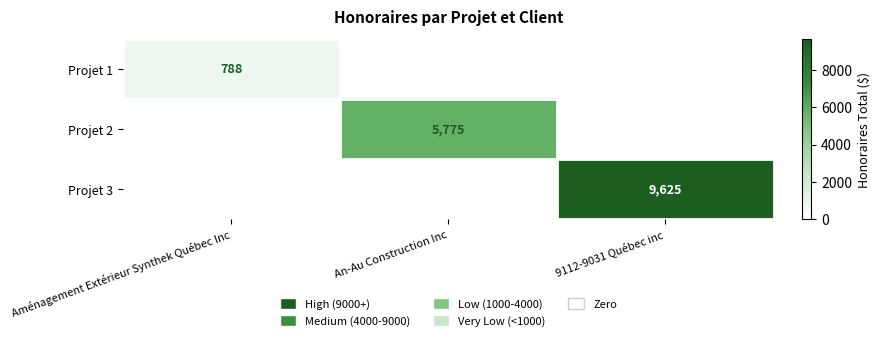

Is the value of Projet 3 at 9112-9031 Québec inc greater than the value of Projet 1 at Aménagement Extérieur Synthek Québec Inc?

Yes